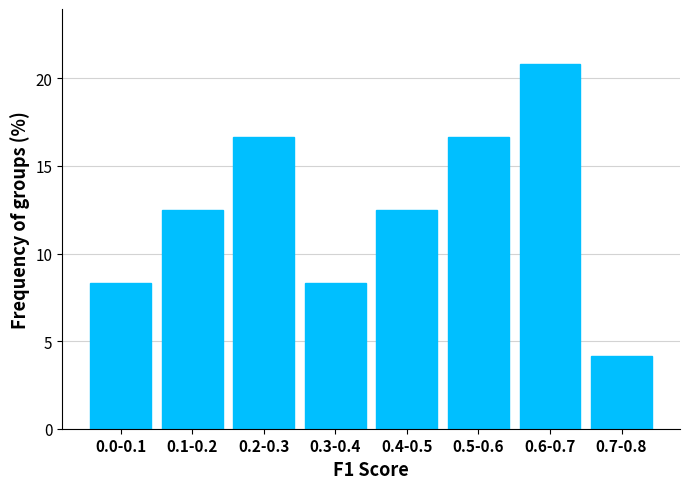

Reading right to left, extract all data points from this chart.

0.7-0.8=4.2	0.6-0.7=20.8	0.5-0.6=16.7	0.4-0.5=12.5	0.3-0.4=8.3	0.2-0.3=16.7	0.1-0.2=12.5	0.0-0.1=8.3